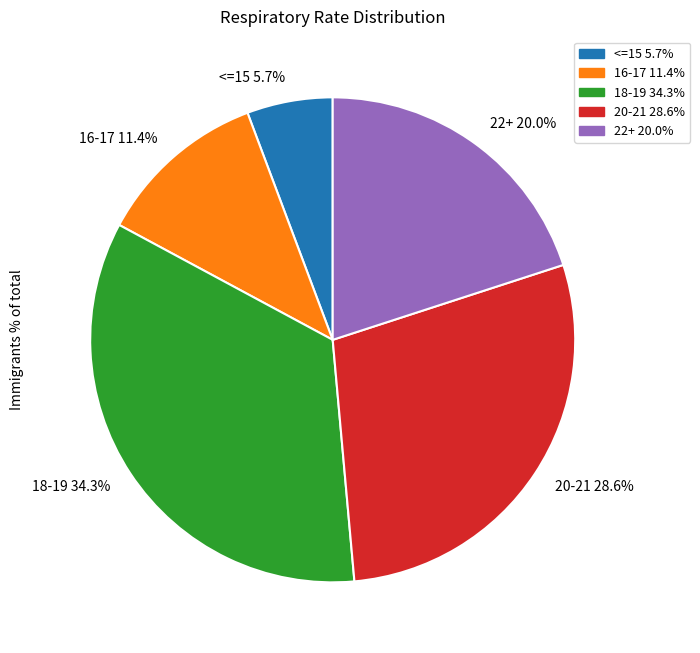

Which has a higher value, 22+ 20.0% or <=15 5.7%?

22+ 20.0%